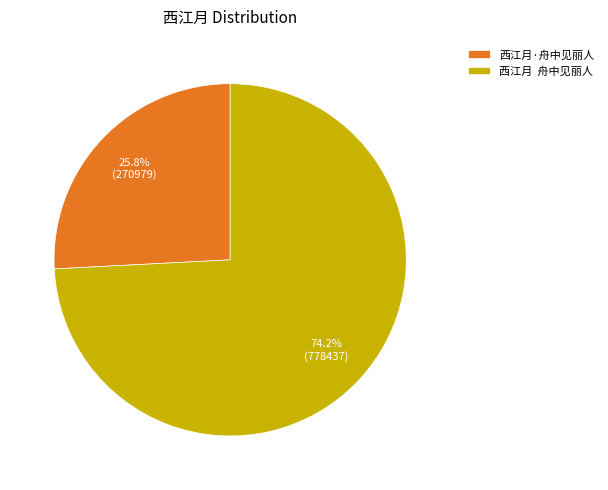

The 西江月·舟中见丽人 slice represents 26% of the pie. True or false?

True